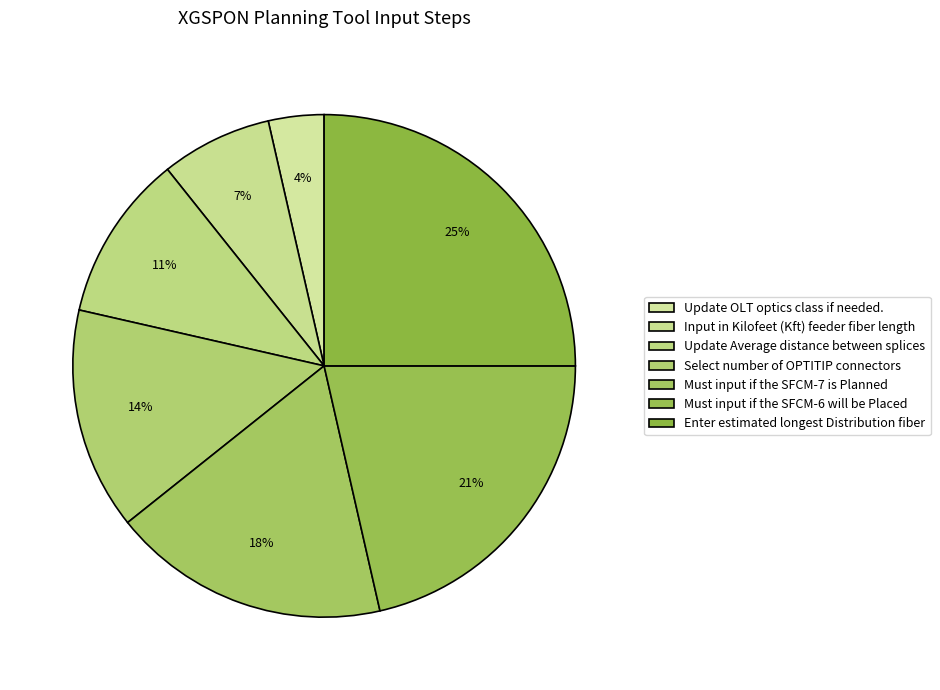

To the nearest percent, what is the combined percentage of Enter estimated longest Distribution fiber and Update Average distance between splices?

36%